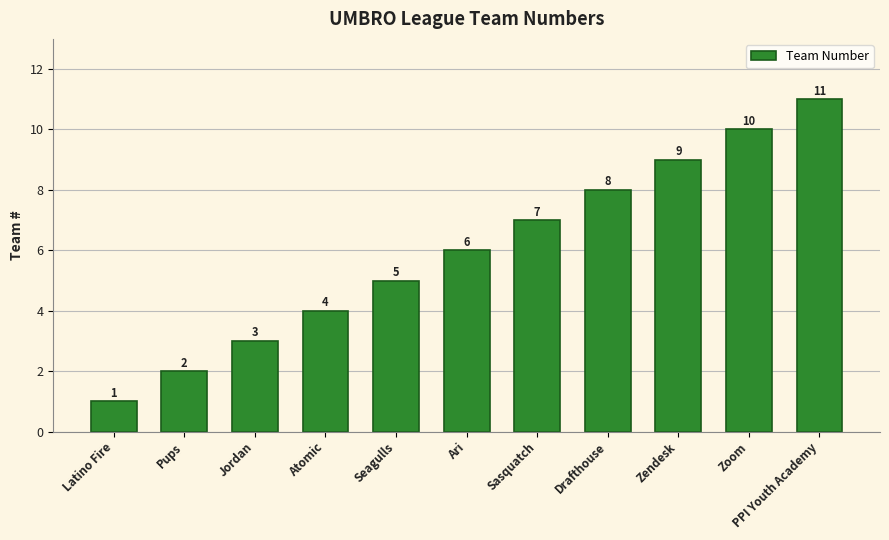

Is it true that the value at Drafthouse is 8?

True